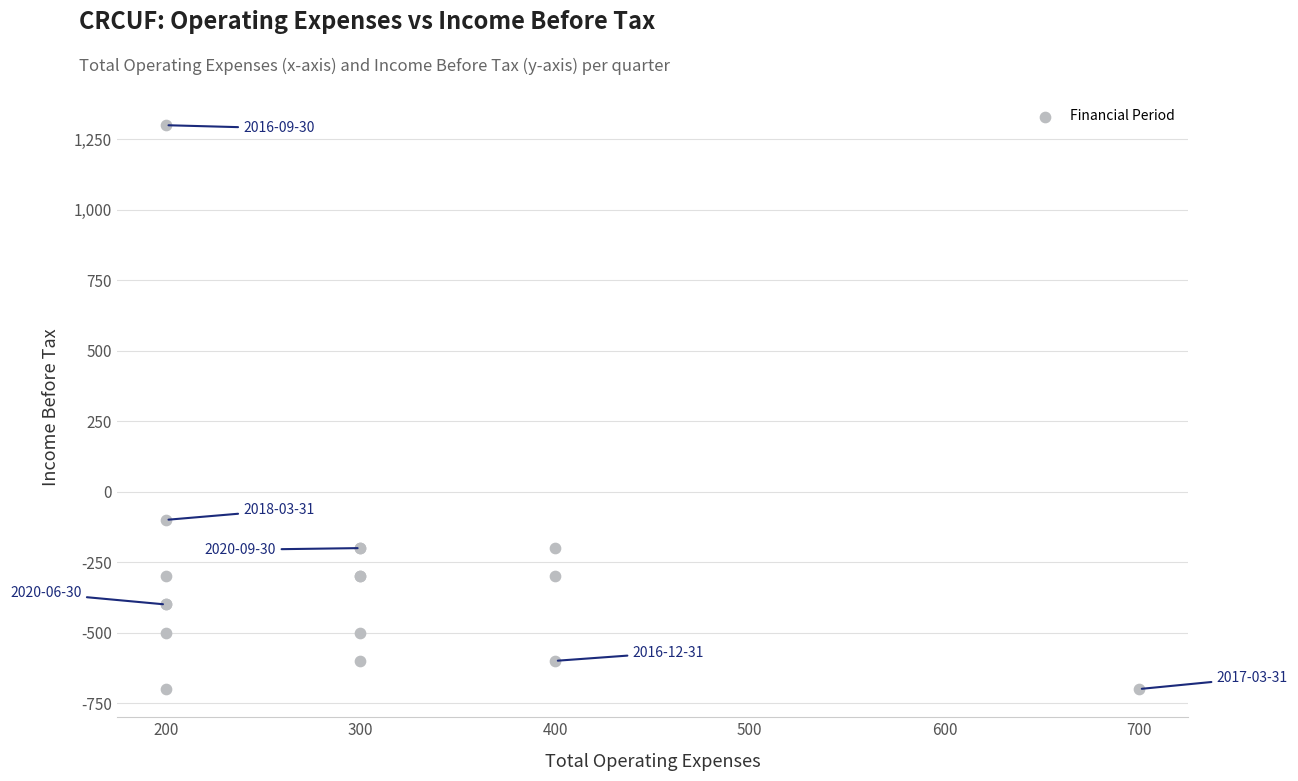

What Y value in the scatter plot is closest to 300?

-100